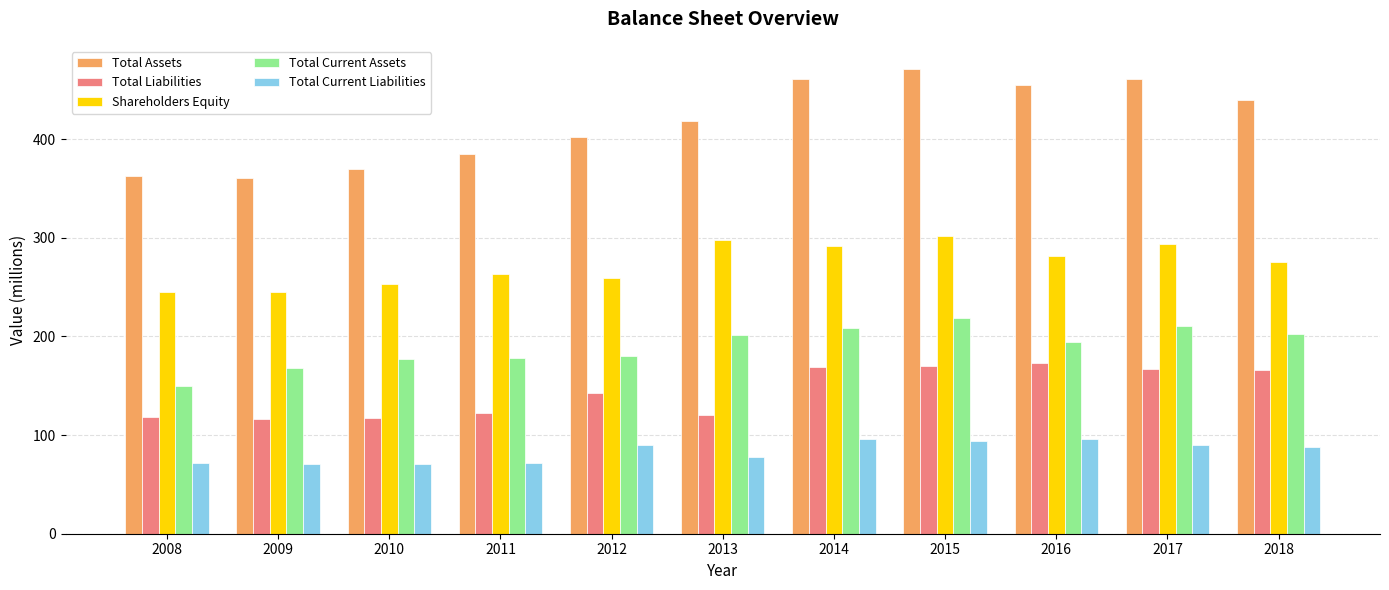

Is it true that Shareholders Equity equals 172 at 2017?

False